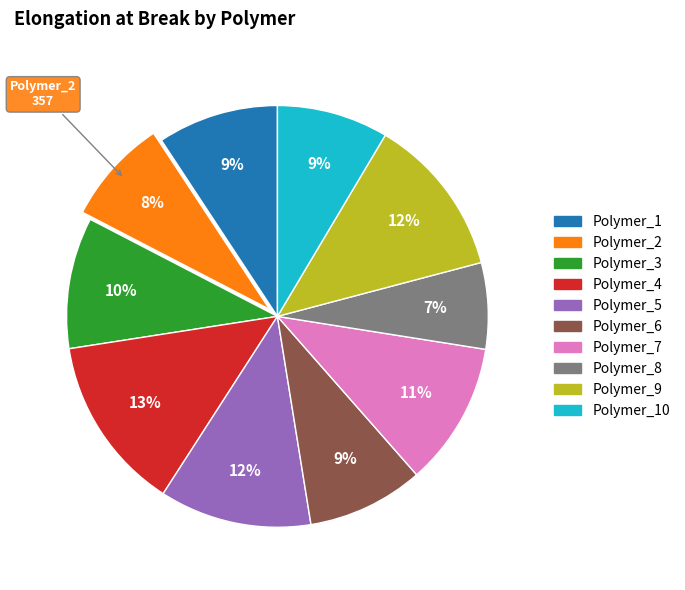

To the nearest percent, what is the average slice percentage?

10%